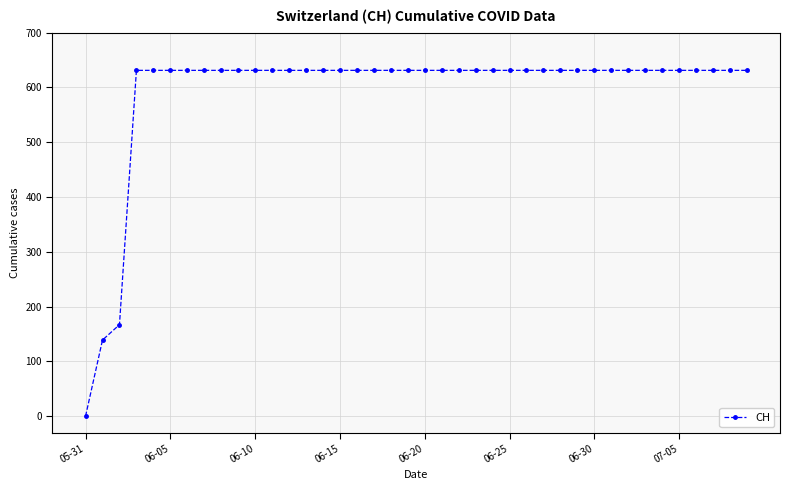

What is the difference between the maximum and minimum values?

631